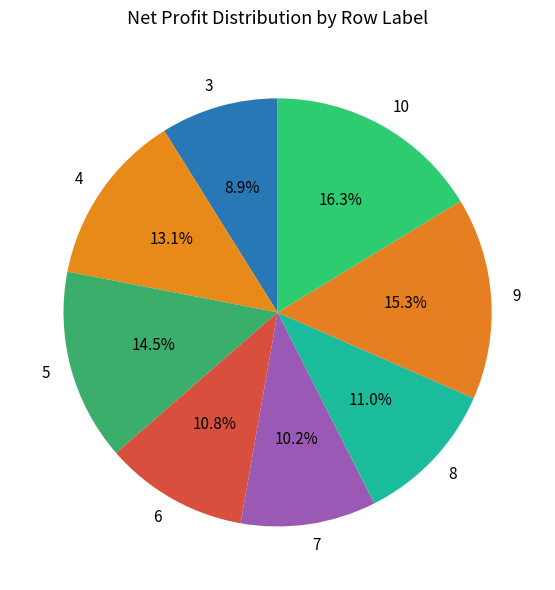

Does any single category account for the majority?

No